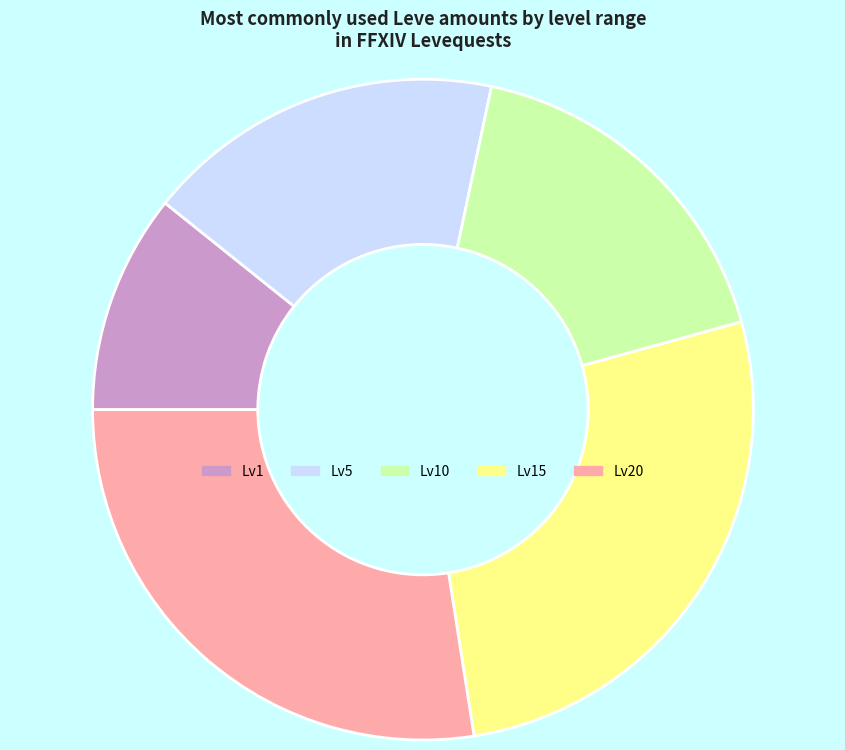

Does any single category account for the majority?

No